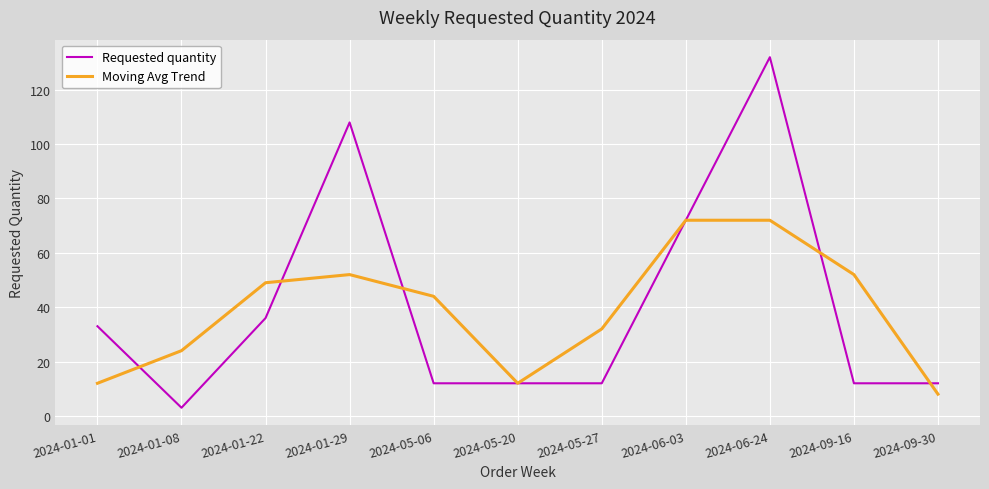

List the series in order of their overall mean, lowest first.

Moving Avg Trend, Requested quantity